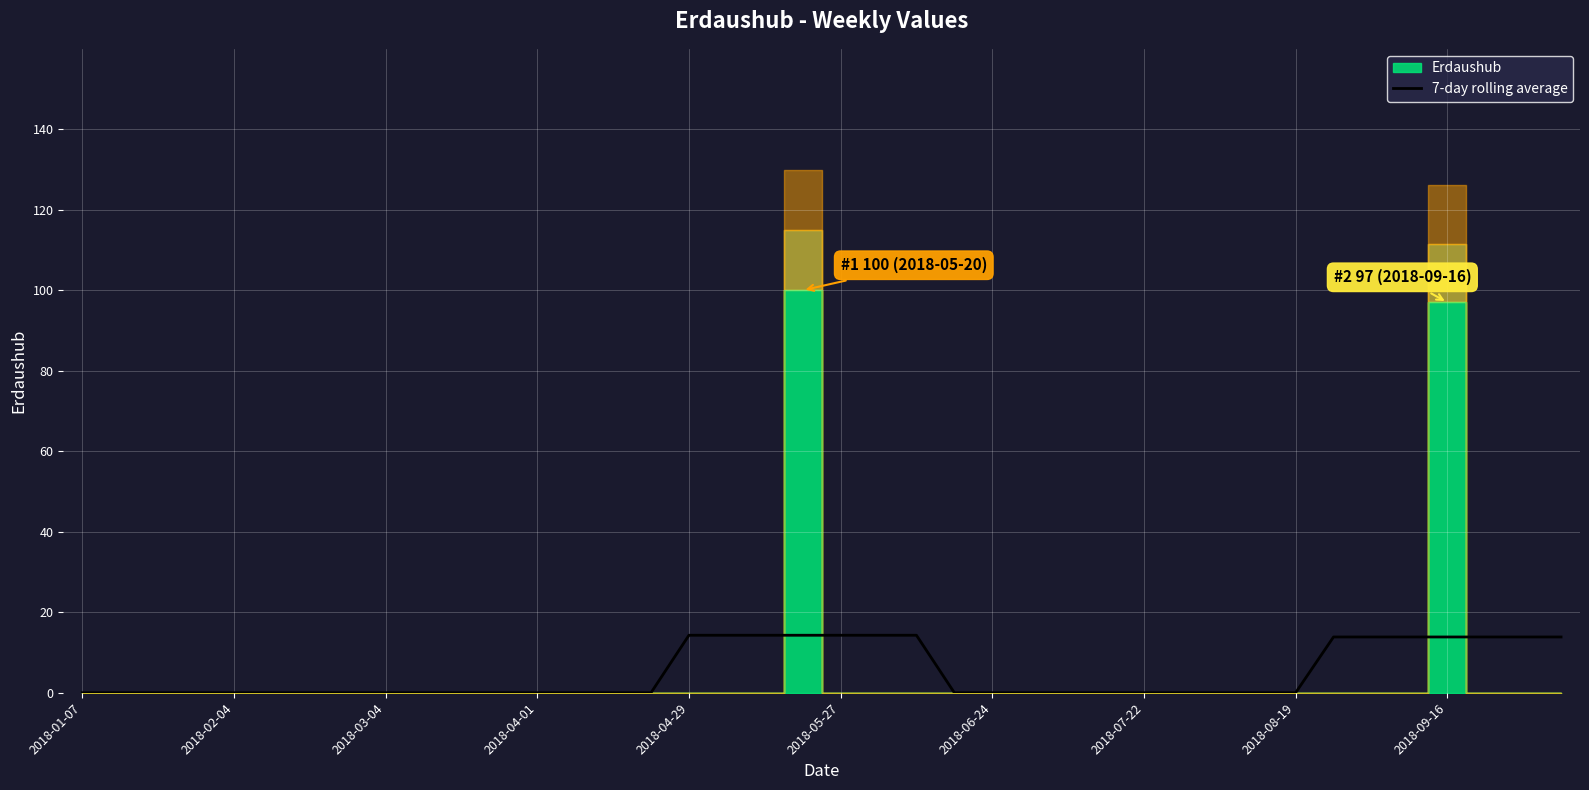

Which label corresponds to the smallest value in the chart?

2018-01-07